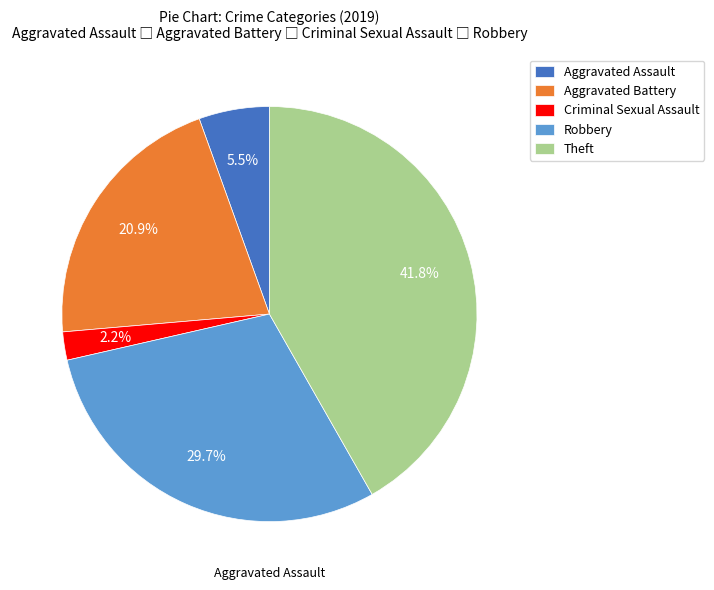

Which slice is the largest?

Theft